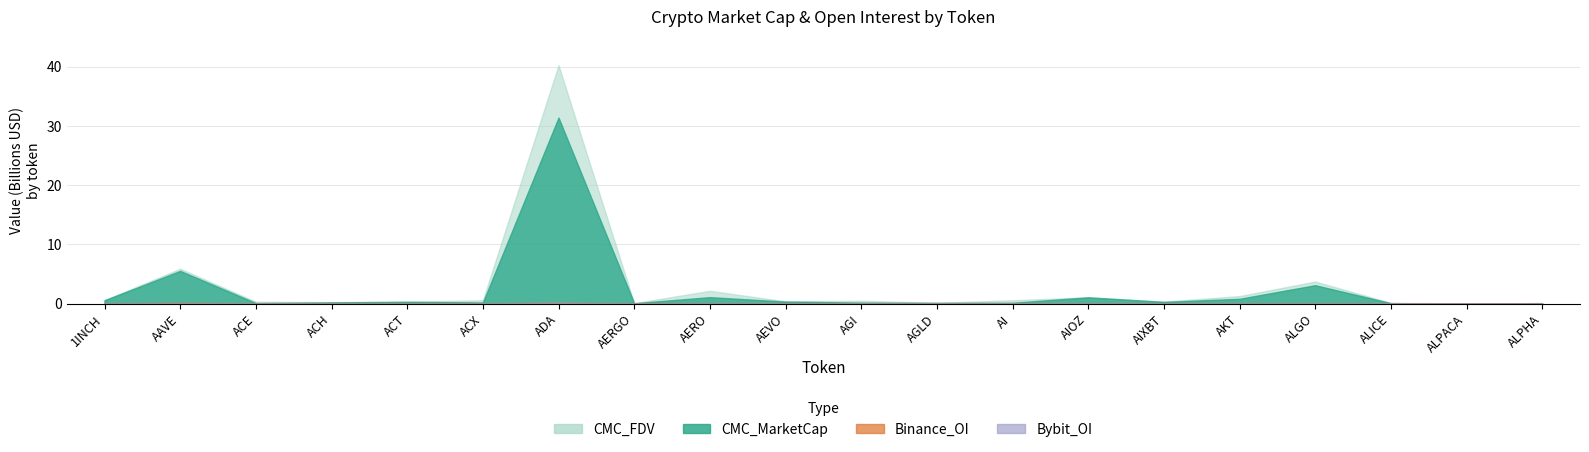

Which category has the highest value in the CMC_FDV series?

ADA